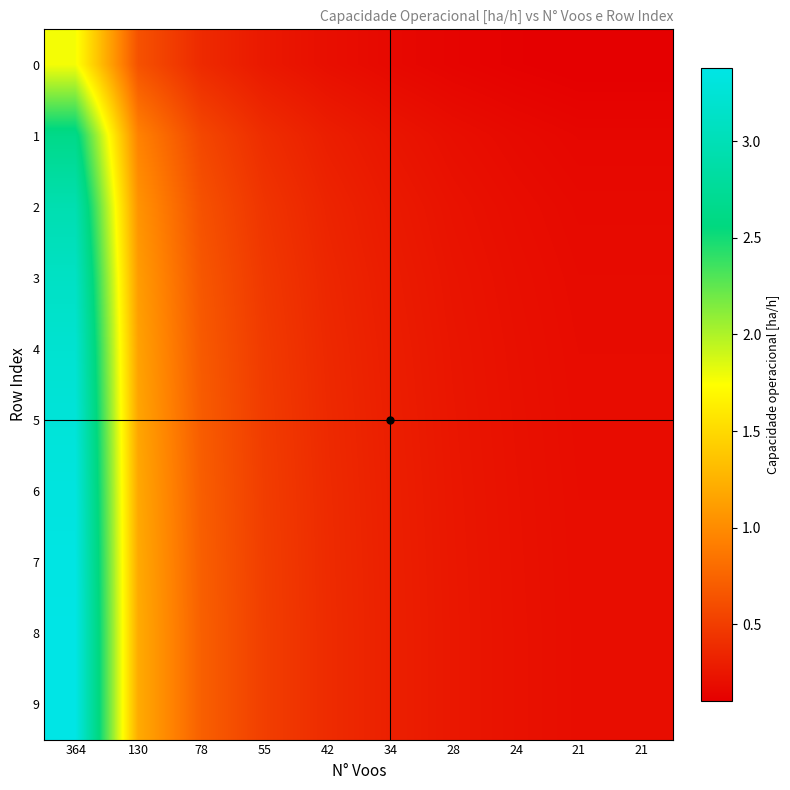

What is the smallest value displayed?

0.1